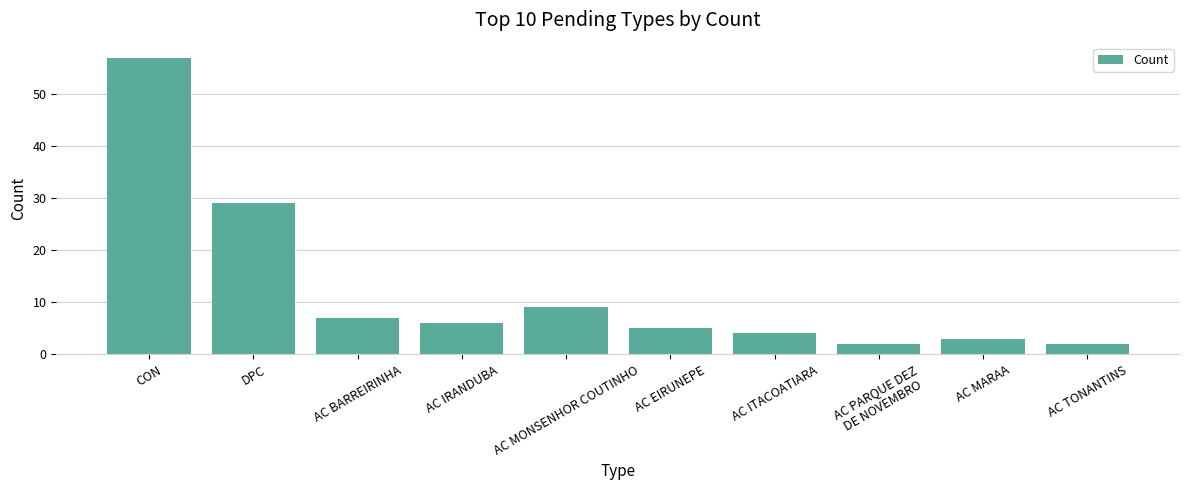

How many categories are shown in the chart?

10